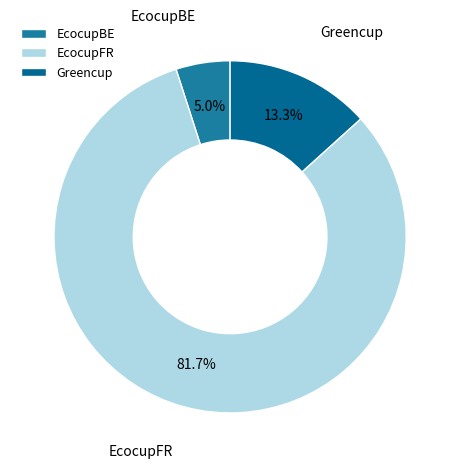

What is the majority slice?

EcocupFR